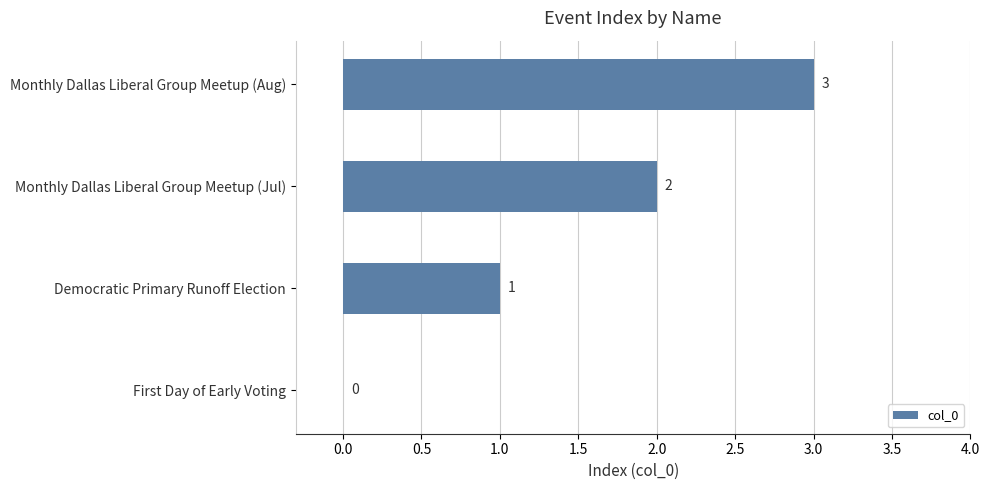

Which category has the highest value across all series?

Monthly Dallas Liberal Group Meetup (Aug)